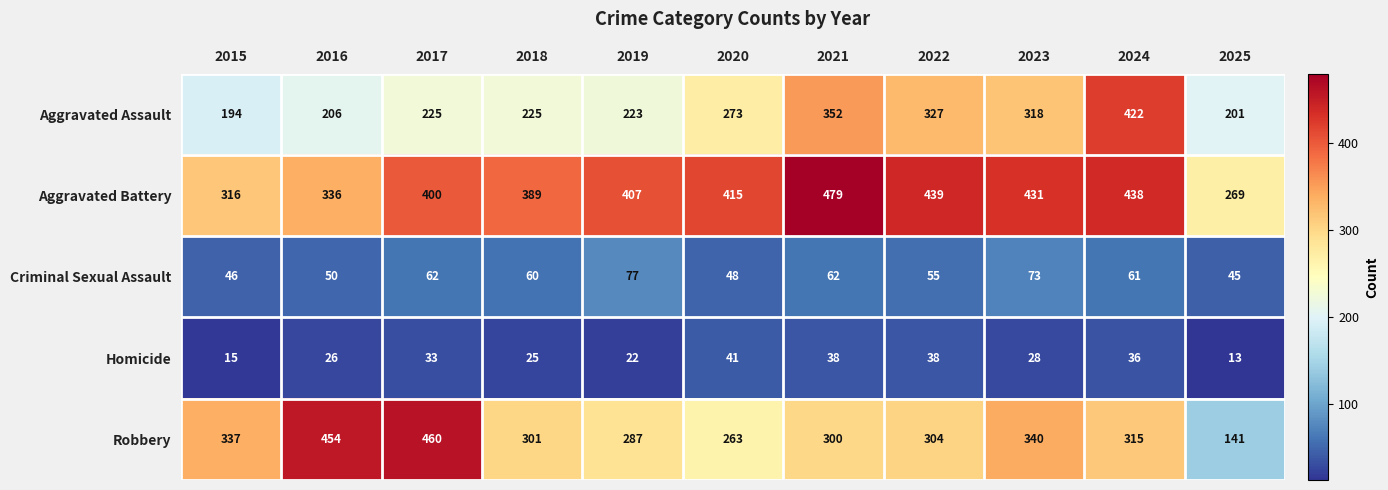

What is the average value of the Aggravated Assault series?

270